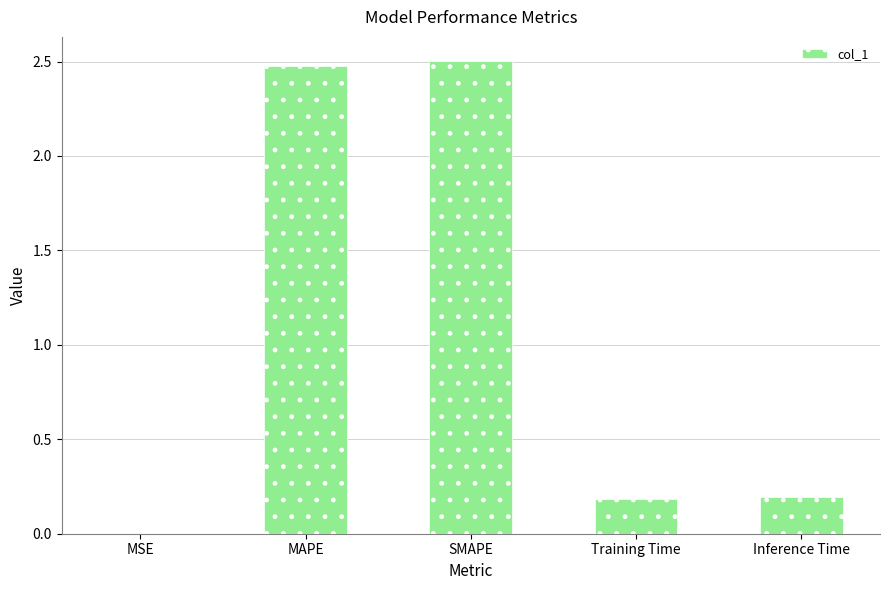

What is the greatest value displayed?

2.5